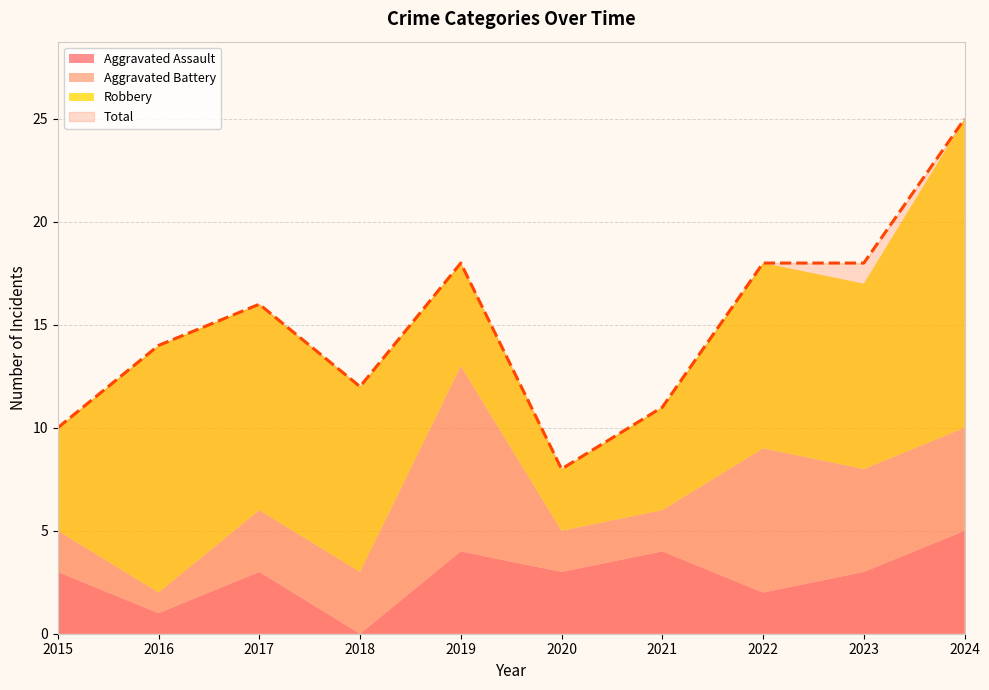

True or false: Aggravated Assault has a value of 2 at 2022.

True